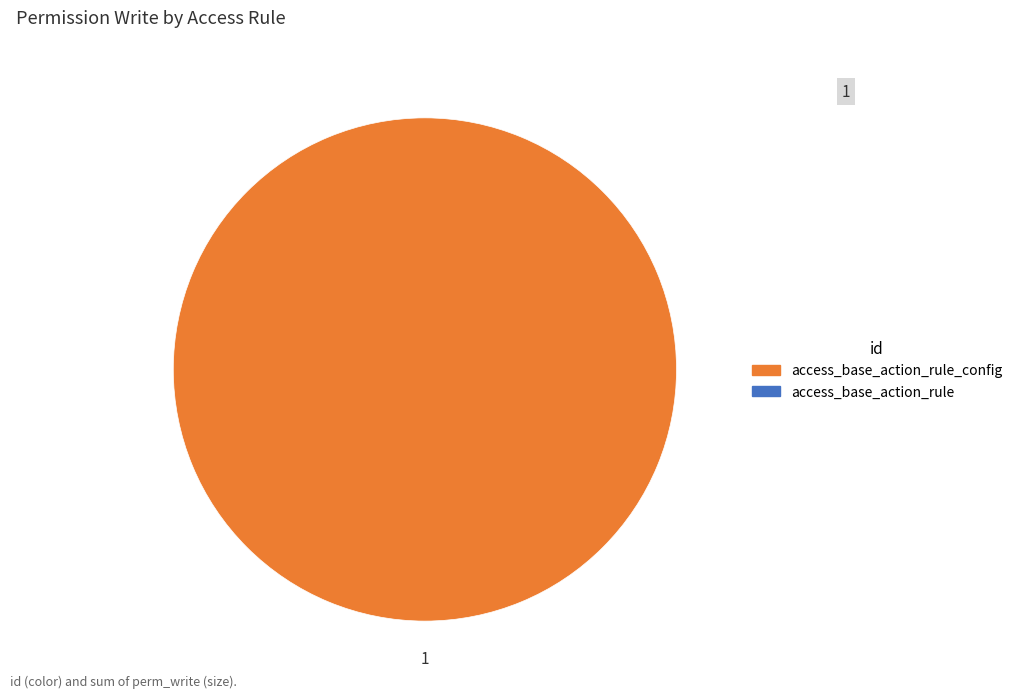

Does any single category account for the majority?

Yes